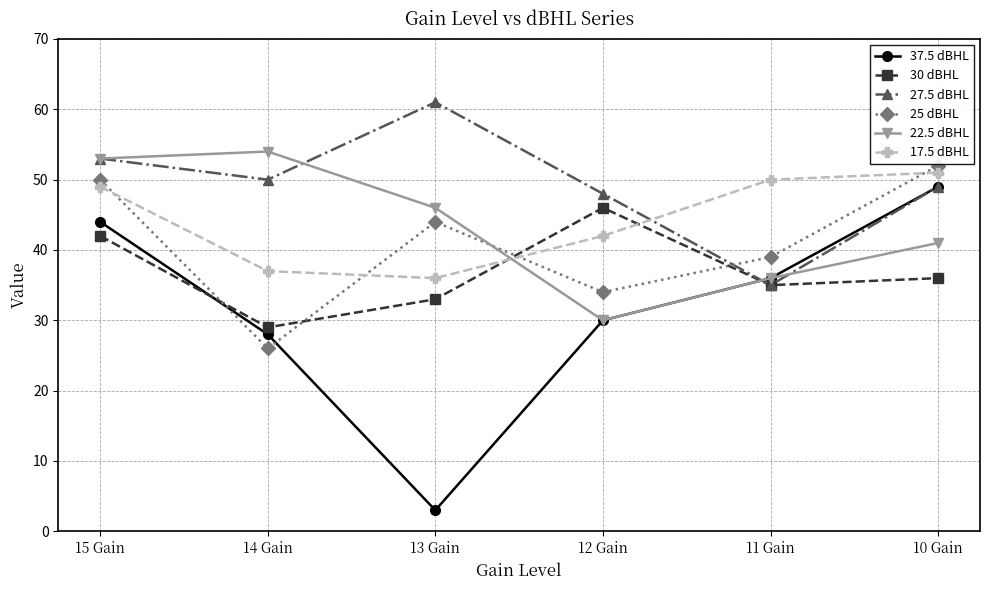

List the series in order of their peak value, lowest first.

30 dBHL, 37.5 dBHL, 17.5 dBHL, 25 dBHL, 22.5 dBHL, 27.5 dBHL